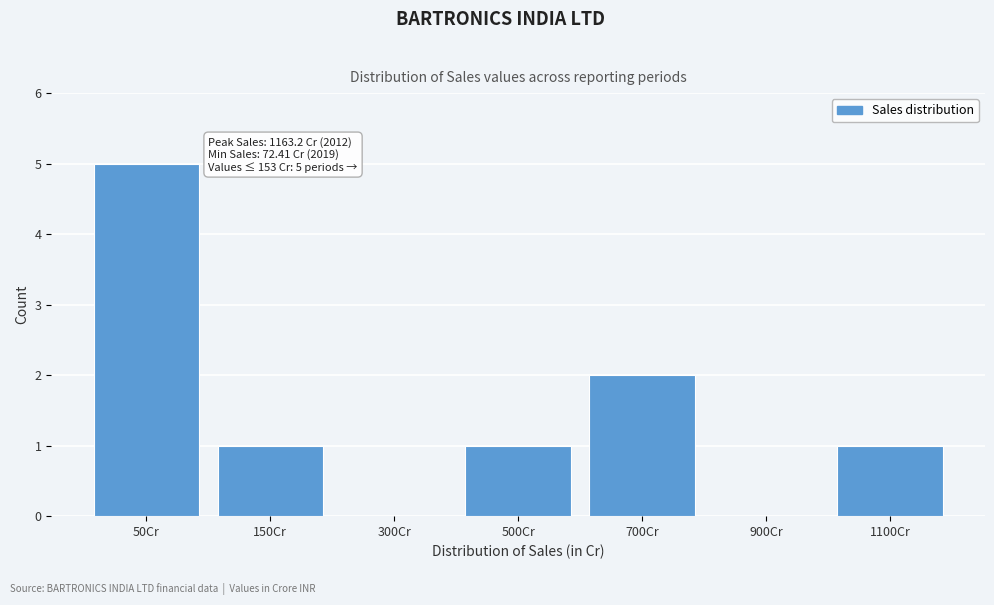

Reading left to right, transcribe all the data shown in this chart.

50Cr=5	150Cr=1	300Cr=0	500Cr=1	700Cr=2	900Cr=0	1100Cr=1